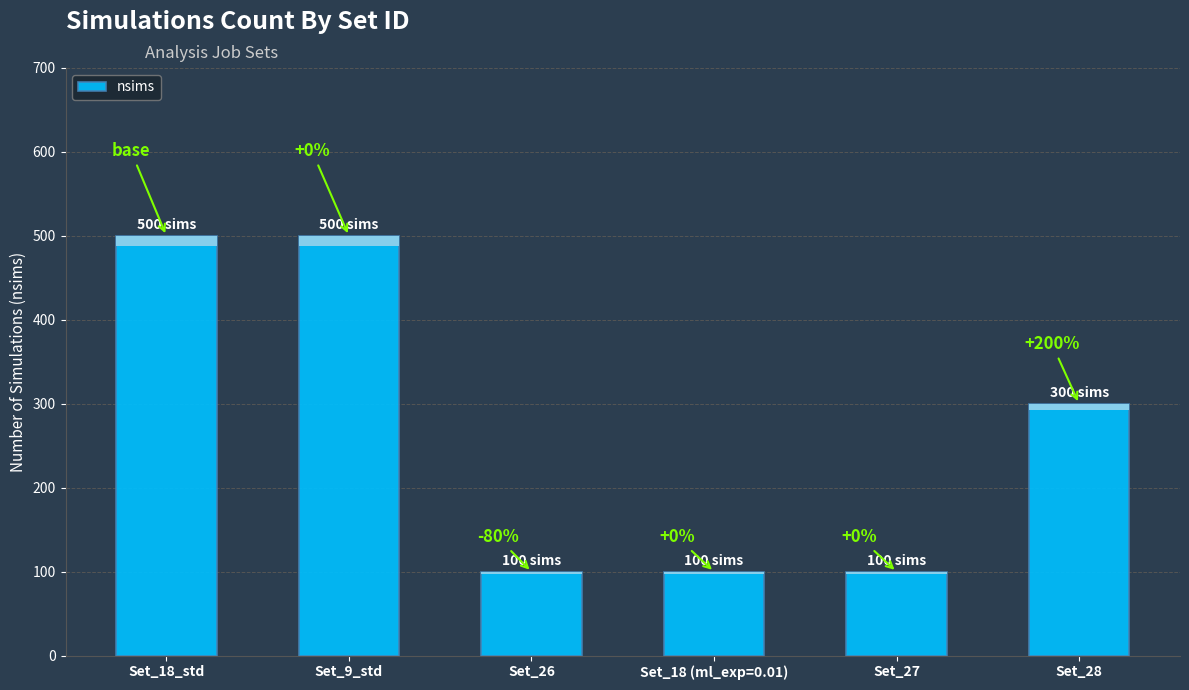

Rank the categories by value from lowest to highest.

Set_26, Set_18 (ml_exp=0.01), Set_27, Set_28, Set_18_std, Set_9_std